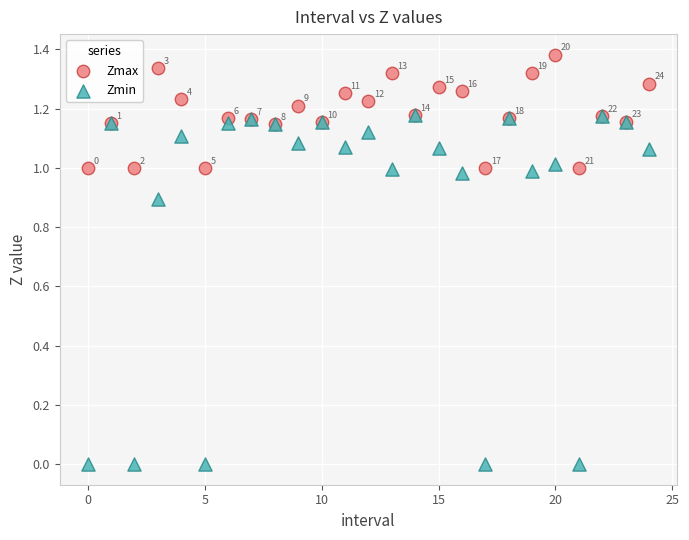

What are all the series names shown in the legend?

Zmax, Zmin